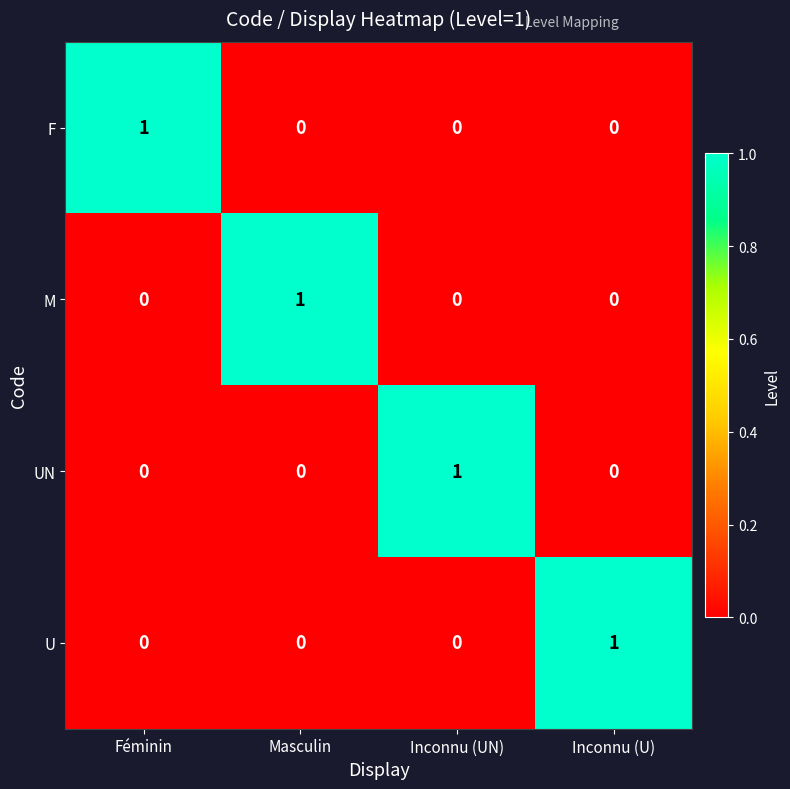

Which category has the highest value in the UN series?

Inconnu (UN)